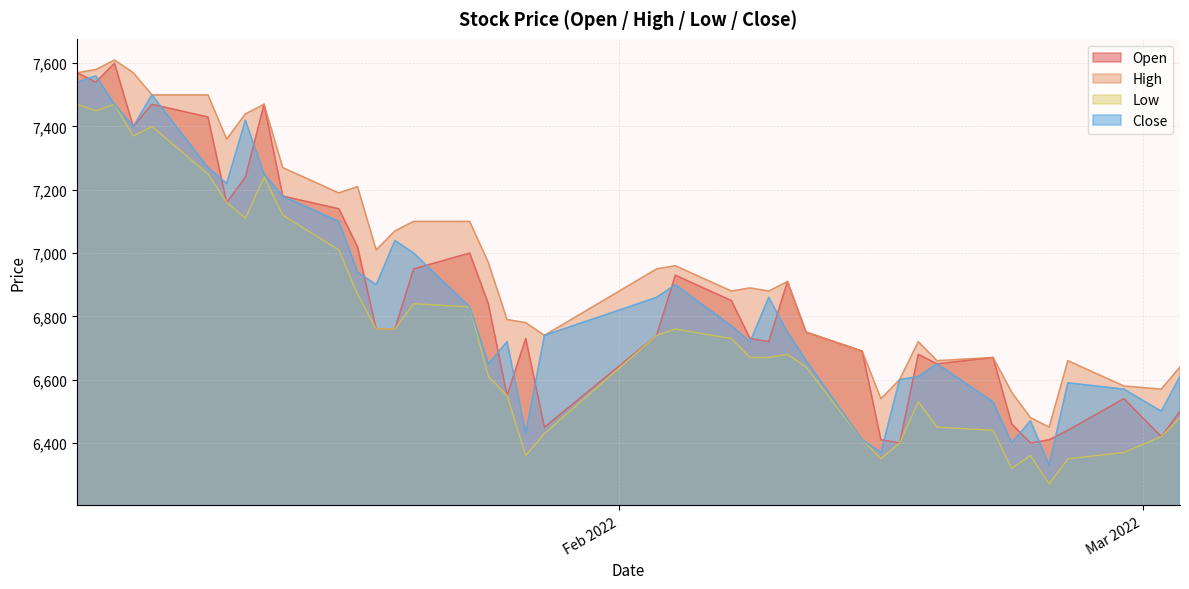

The Close series shows 7470 at 2022-01-05. True or false?

True